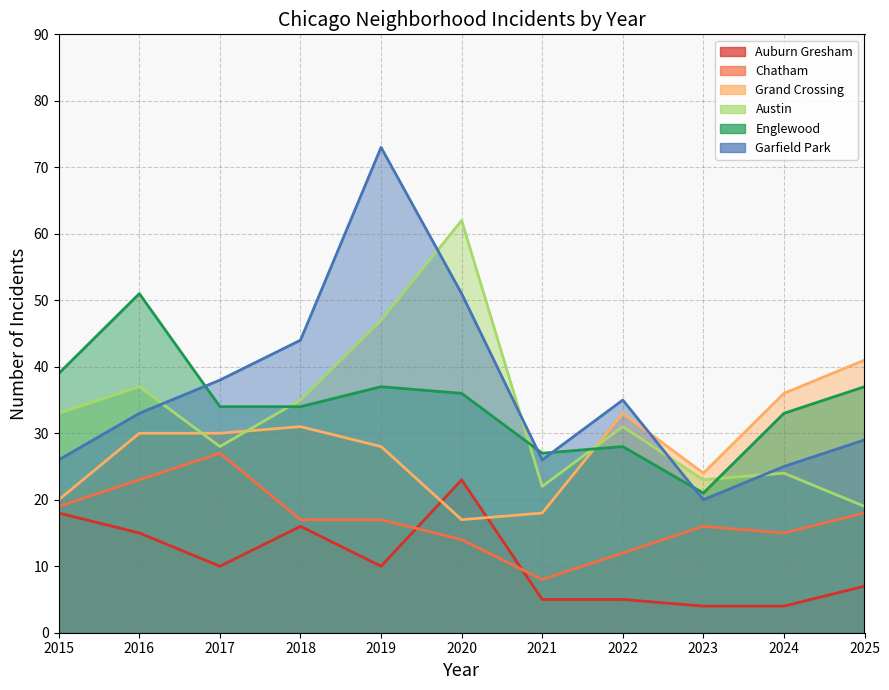

Between 2019 and 2020, which series saw the biggest shift?

Garfield Park